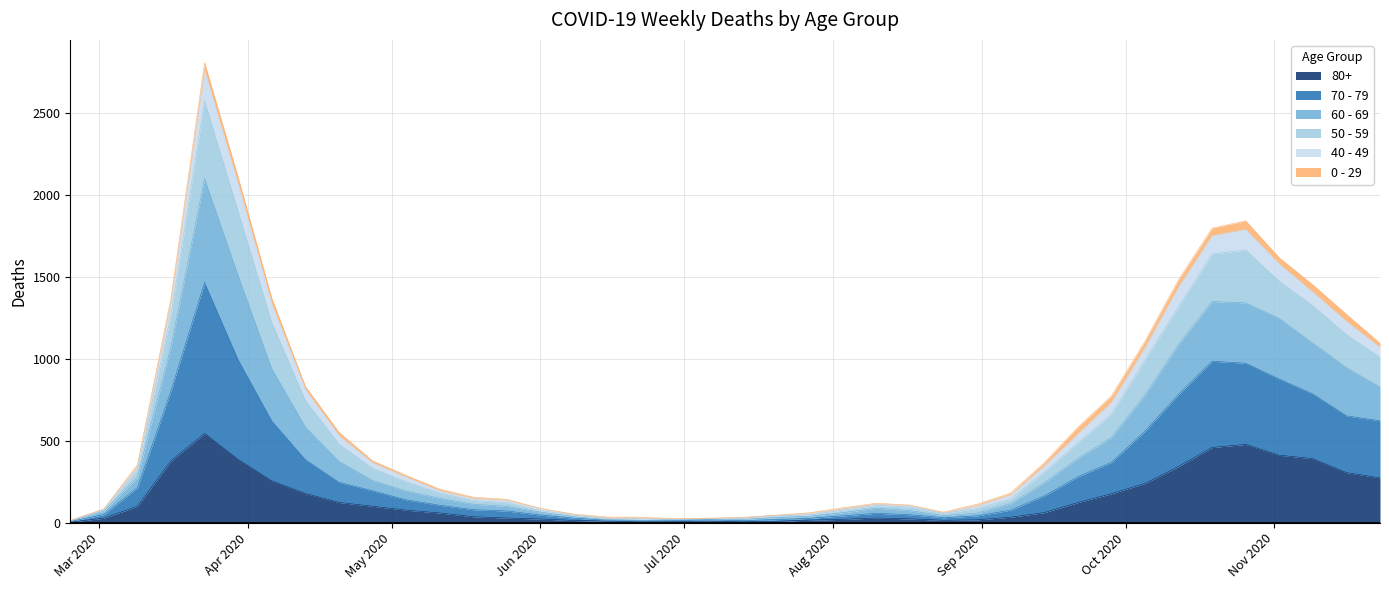

The 60 - 69 series shows 1910 at 2020-04-06. True or false?

False